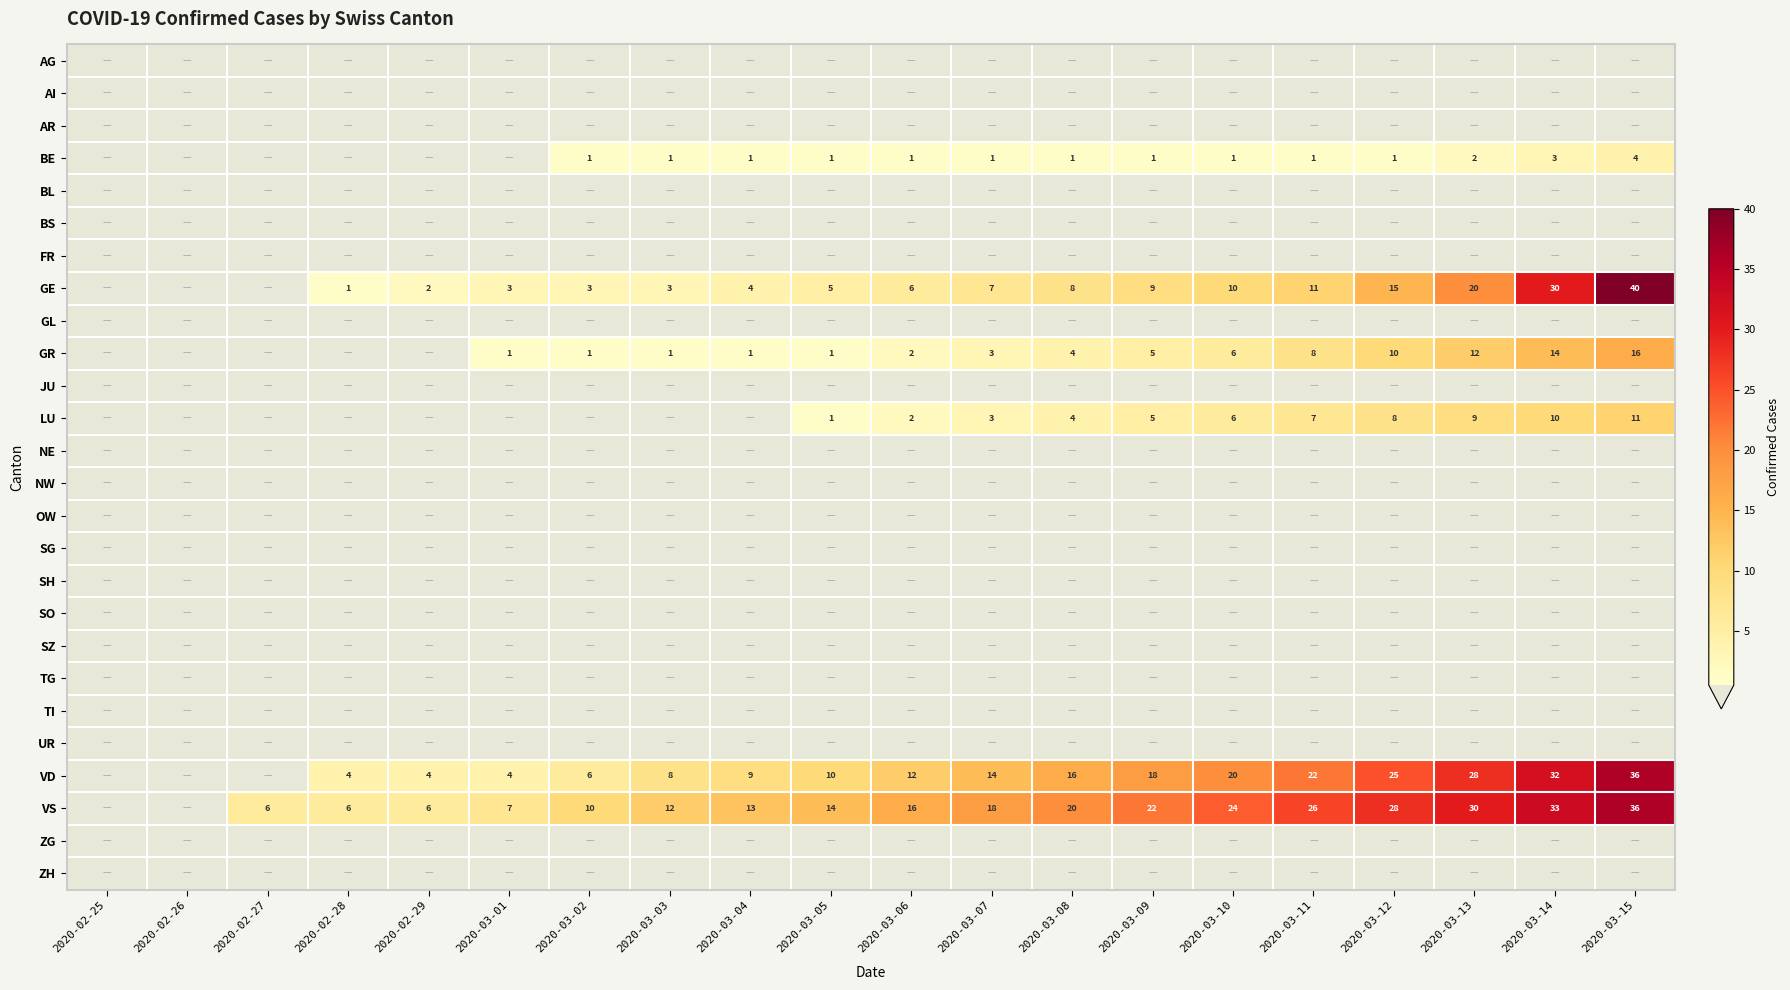

What is the difference between the VS values at 2020-03-08 and 2020-03-02?

10